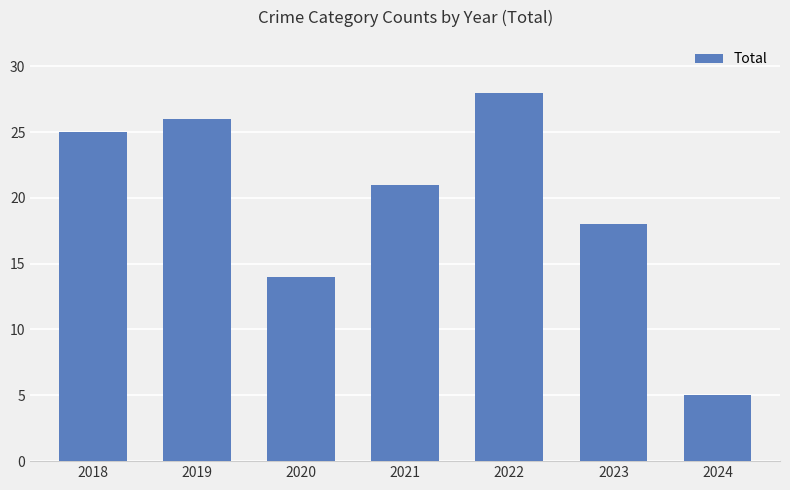

Rank the categories by value from lowest to highest.

2024, 2020, 2023, 2021, 2018, 2019, 2022